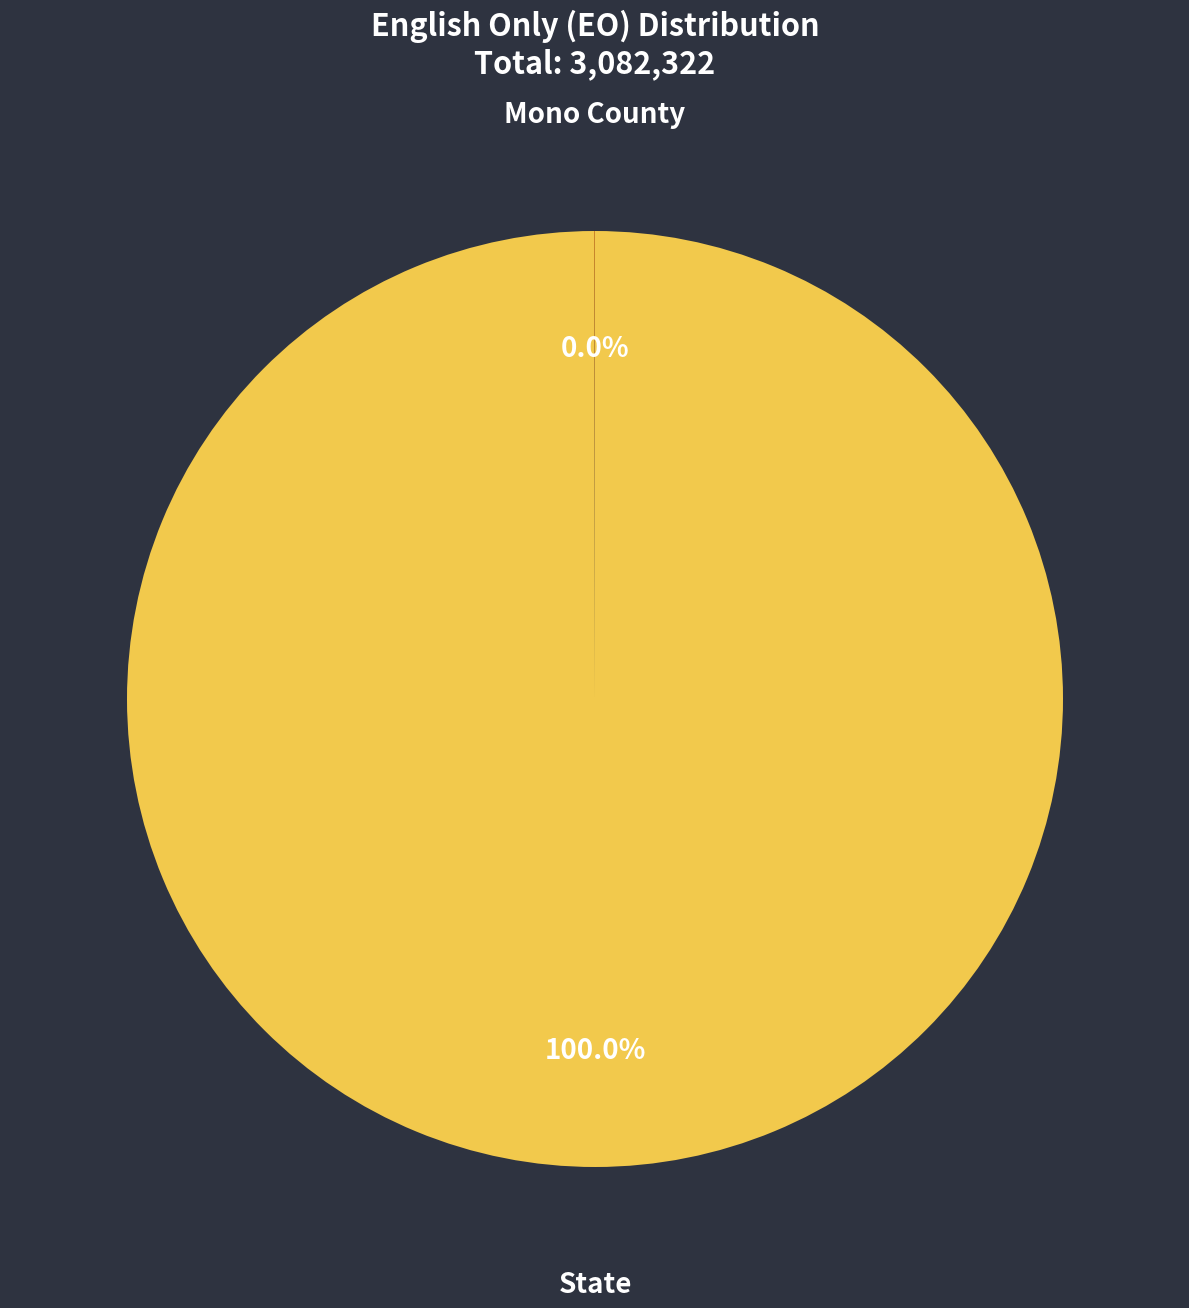

Which slice represents more than half of the pie?

State